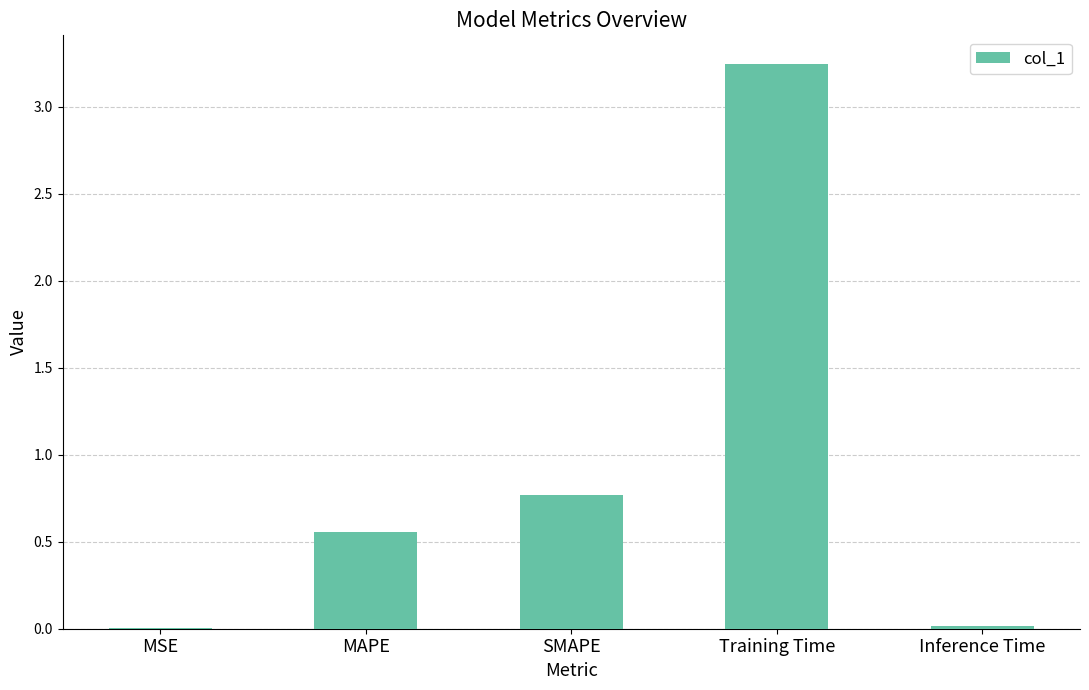

At which category does the chart reach its peak across all series?

Training Time